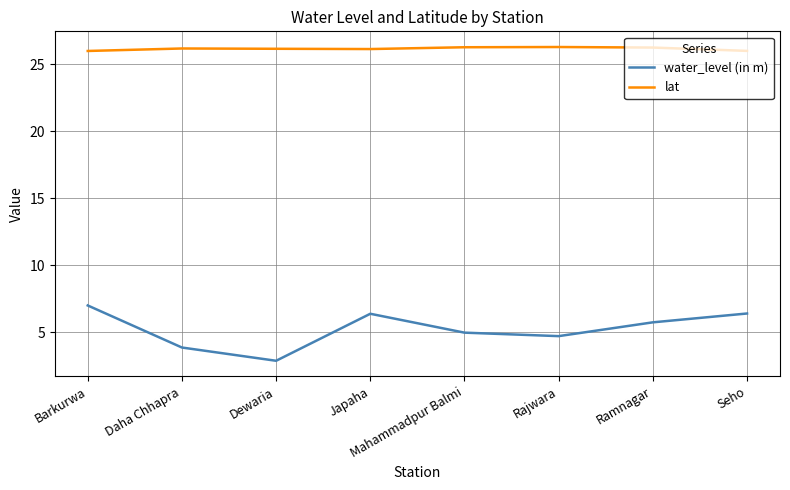

True or false: lat and water_level (in m) cross at least once.

False